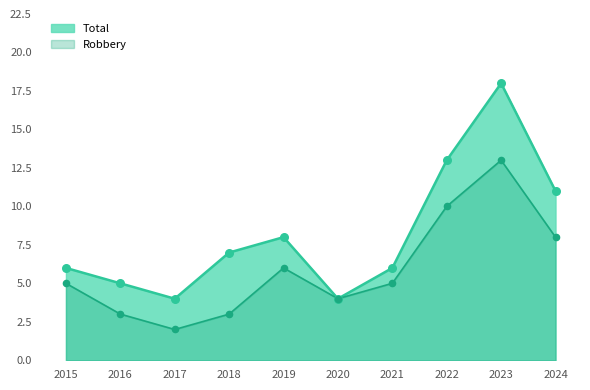

Which series has the largest Y range (max minus min)?

Total